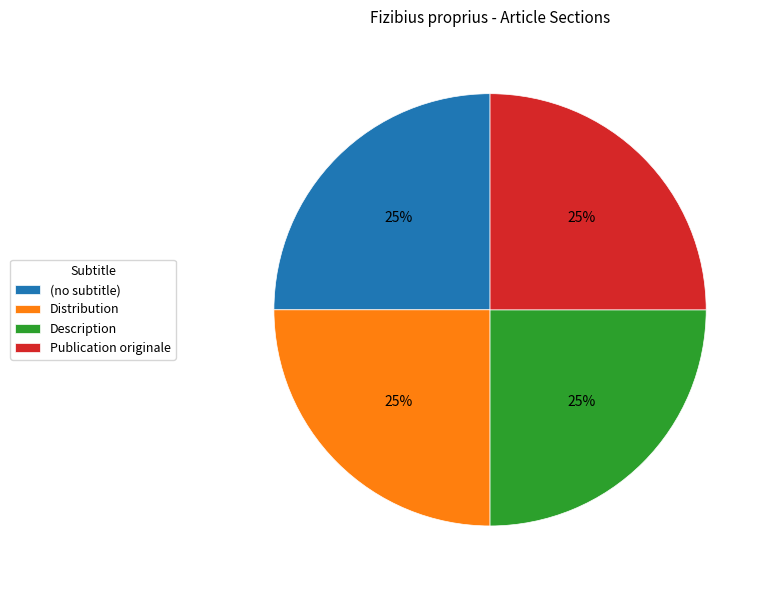

How many slices are in this pie chart?

4